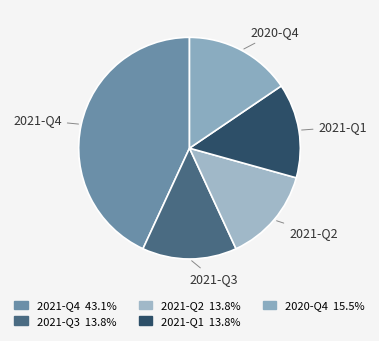

The 2021-Q4 slice represents 43% of the pie. True or false?

True